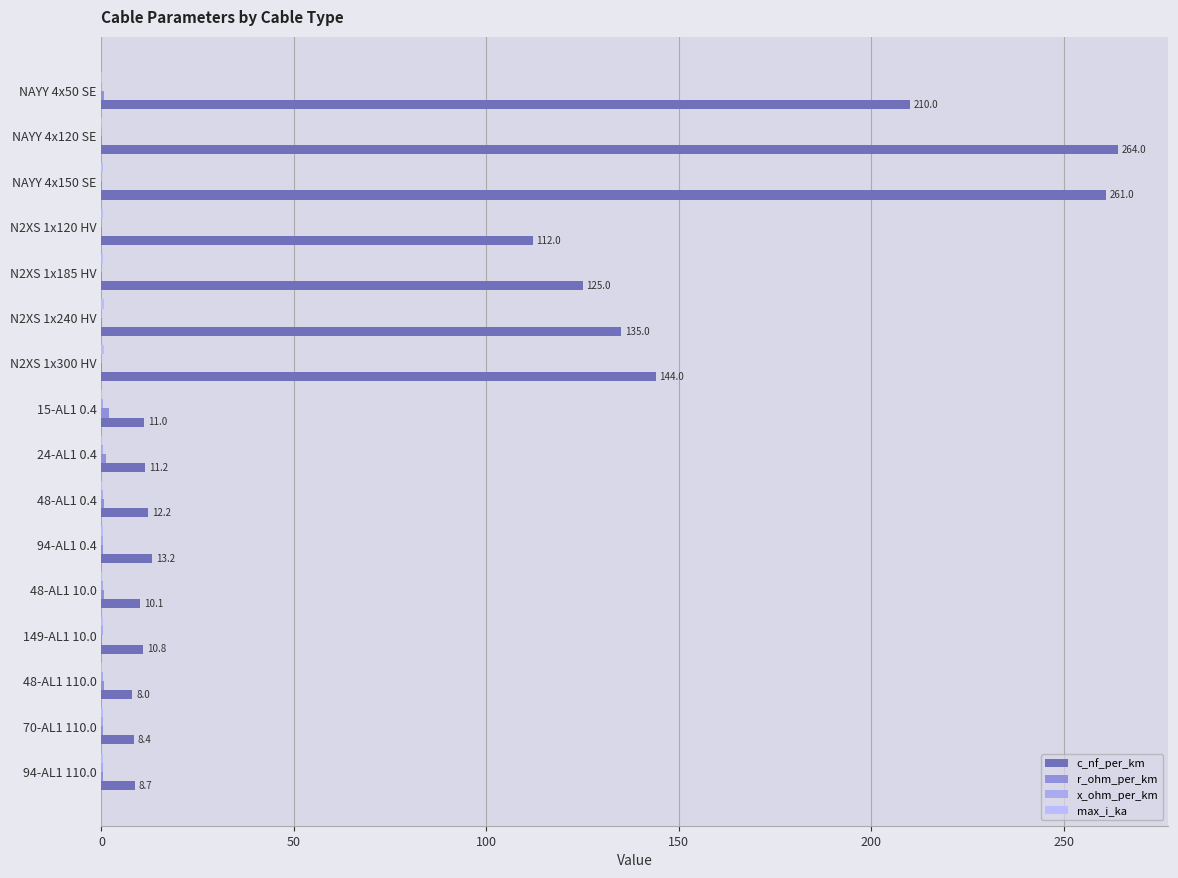

What is the average value of the c_nf_per_km series?

84.0